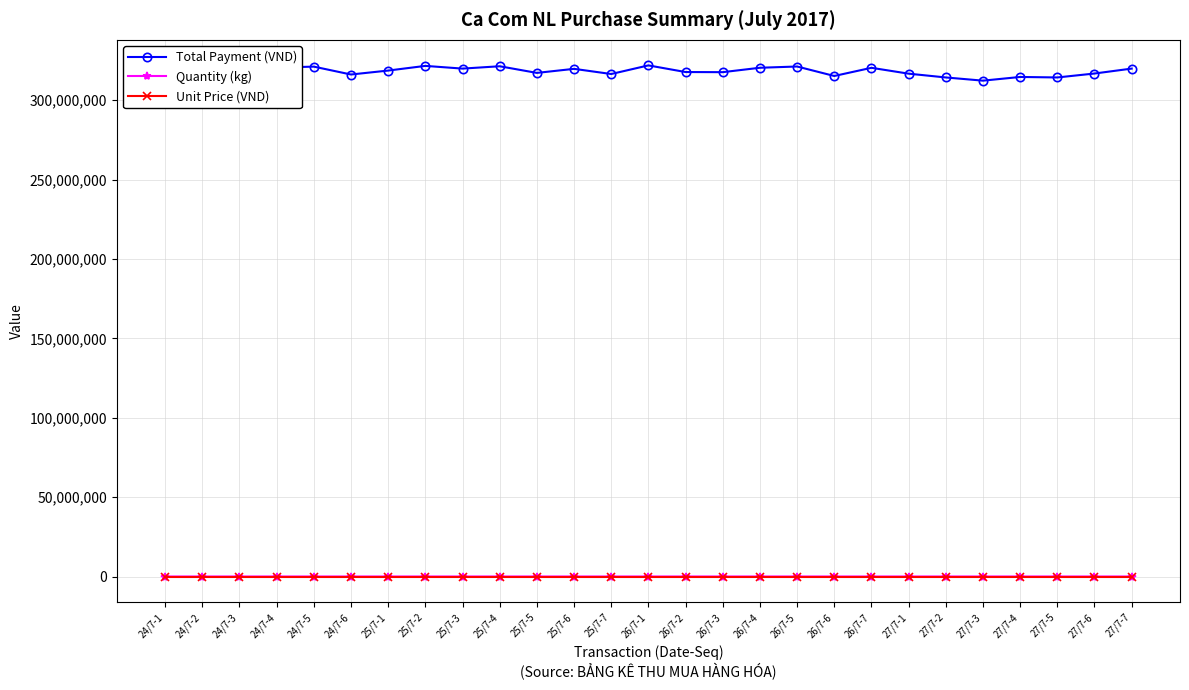

True or false: Total Payment (VND) and Unit Price (VND) intersect in this chart.

False